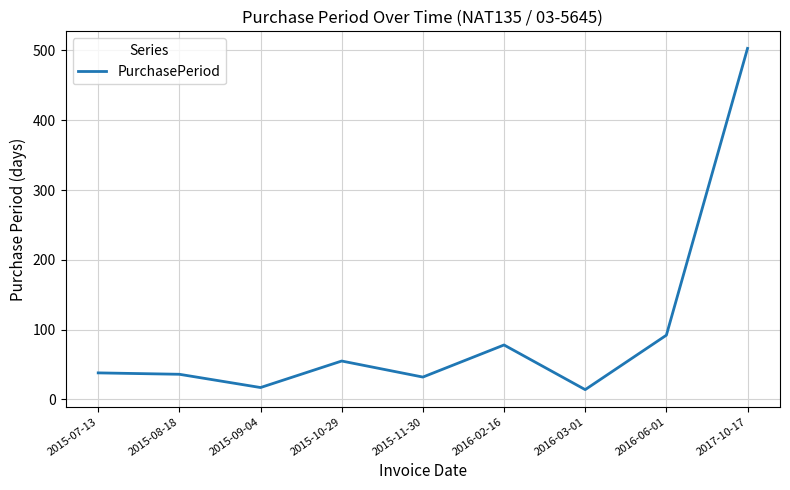

True or false: the data shows 38 at 2015-07-13.

True